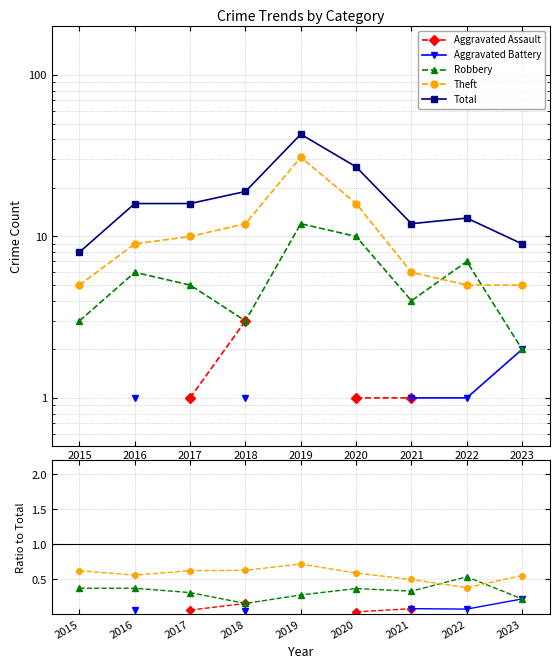

In Aggravated Battery, how many points are lower than both neighbors (excluding endpoints)?

1